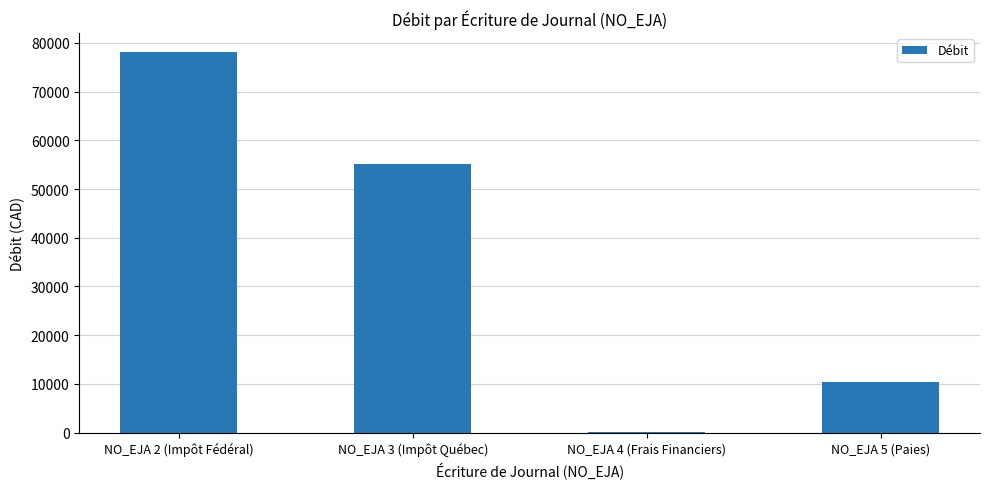

Reading right to left, what are all the values shown in this chart?

NO_EJA 5 (Paies)=10313.5	NO_EJA 4 (Frais Financiers)=25.0	NO_EJA 3 (Impôt Québec)=55200.0	NO_EJA 2 (Impôt Fédéral)=78093.0